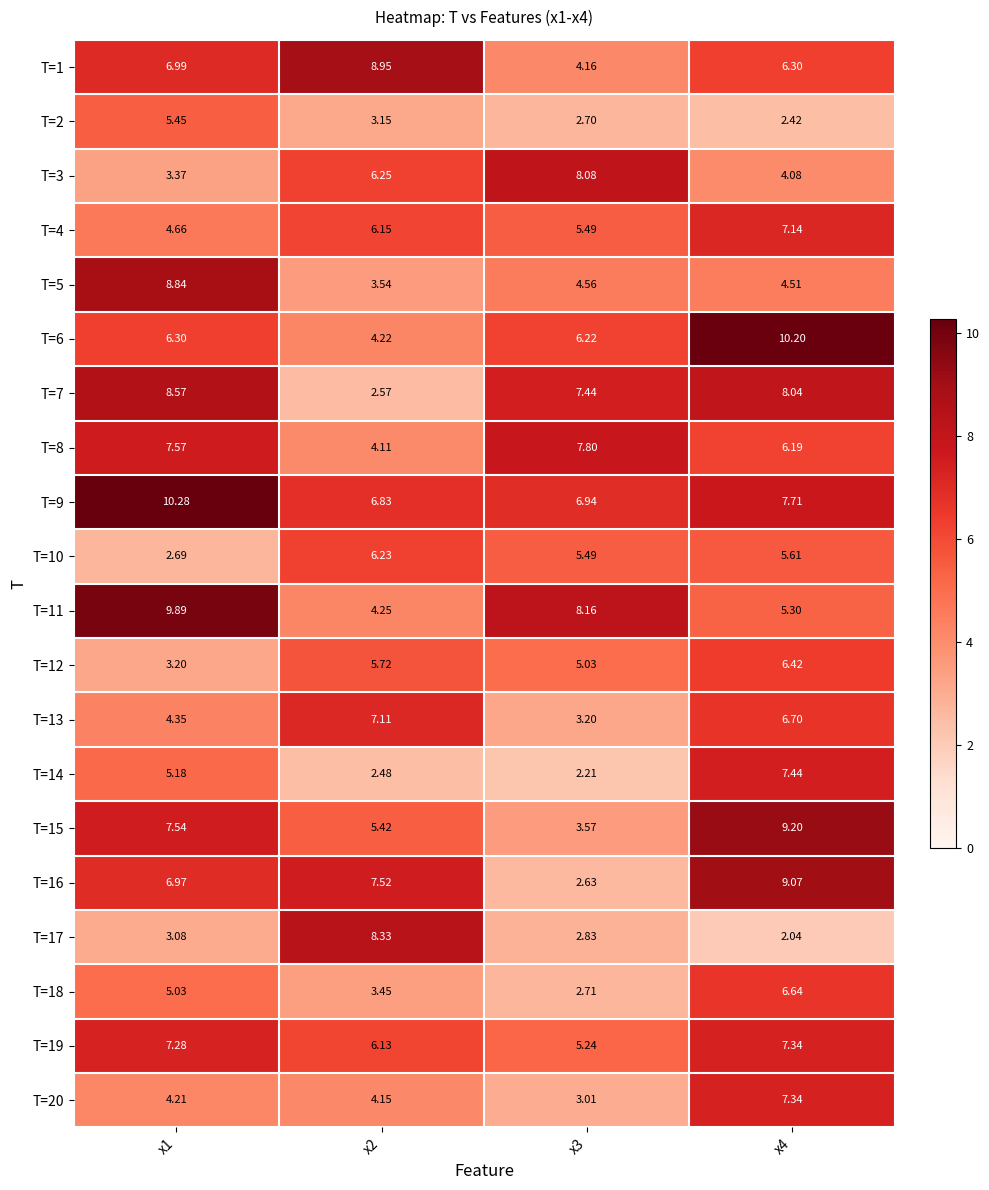

Is the value of T=16 at x4 greater than the value of T=1 at x4?

Yes